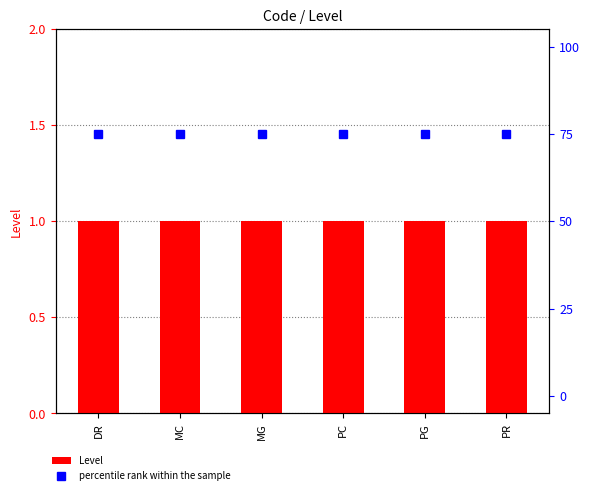

Reading left to right, list all the values displayed in this chart.

Level: 1	1	1	1	1	1
percentile rank within the sample: 75	75	75	75	75	75